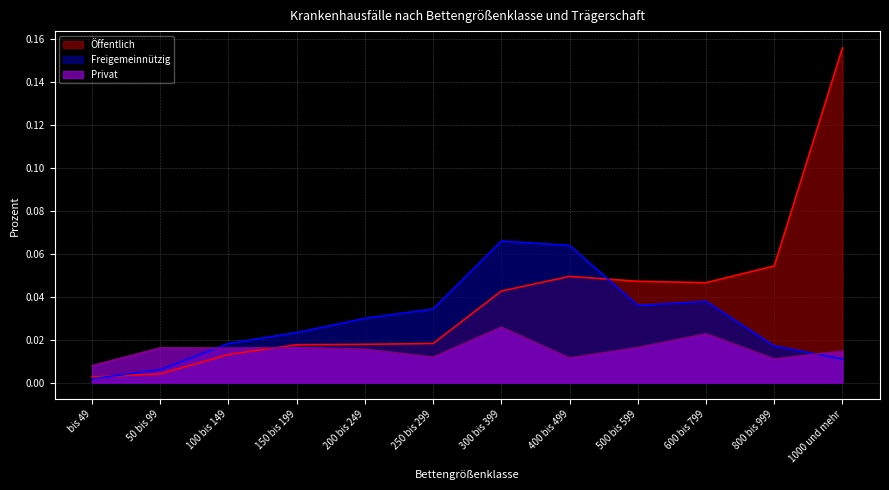

What is the greatest value displayed?

0.2